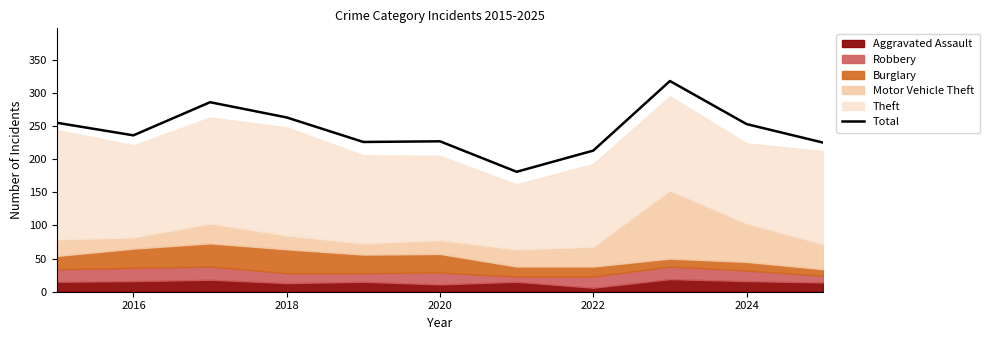

What is the value of the 9th point from the left?

318